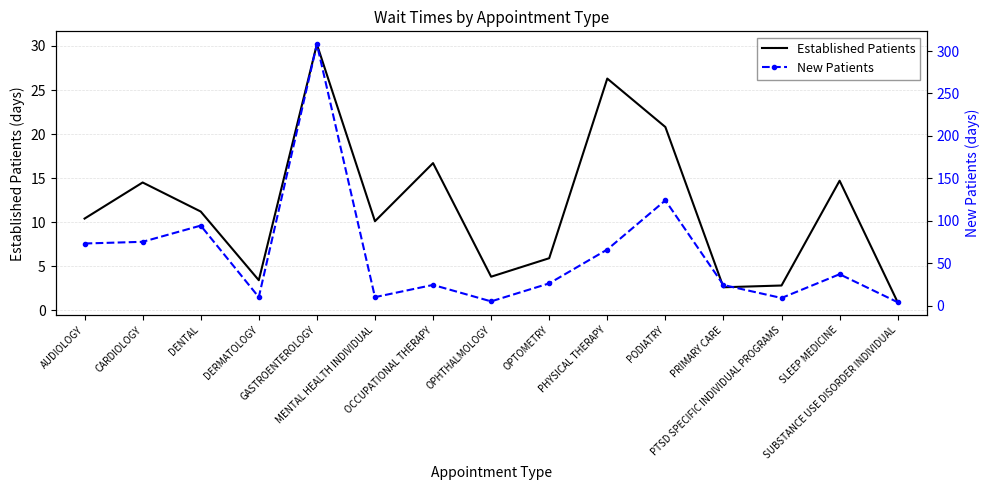

True or false: New Patients and Established Patients cross at least once.

True